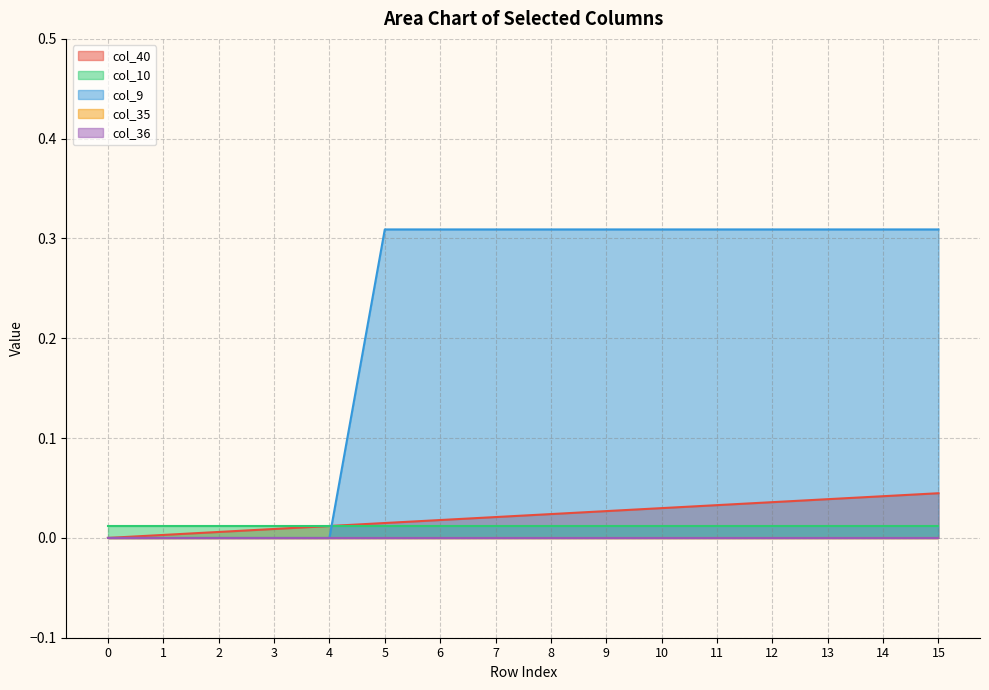

What is the sum of the col_9 values at 11 and 7?

0.6